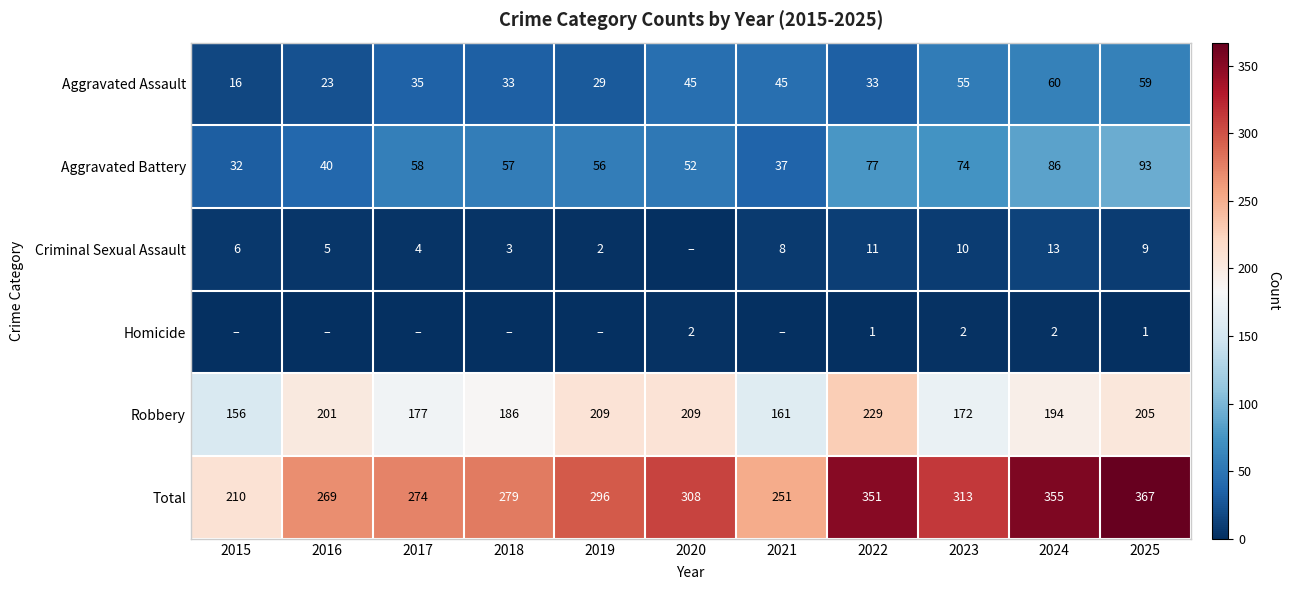

Count the number of data series in this chart.

6